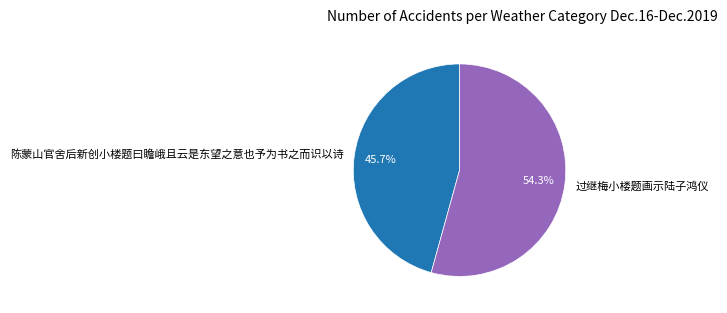

Do 陈蒙山官舍后新创小楼题曰瞻峨且云是东望之意也予为书之而识以诗 and 过继梅小楼题画示陆子鸿仪 together represent more than half of the pie?

Yes